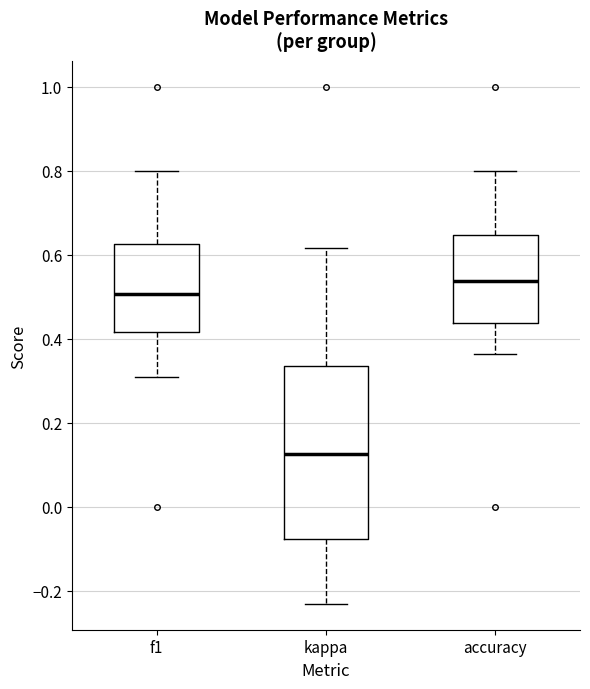

Where does the lower whisker of the box for kappa end on the y-axis? The values are not printed on the chart, so give them approximately, as read against the axis.

-0.24